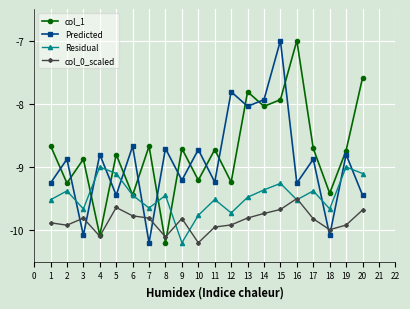

Rank the series by their average value, from highest to lowest.

col_1, Predicted, Residual, col_0_scaled